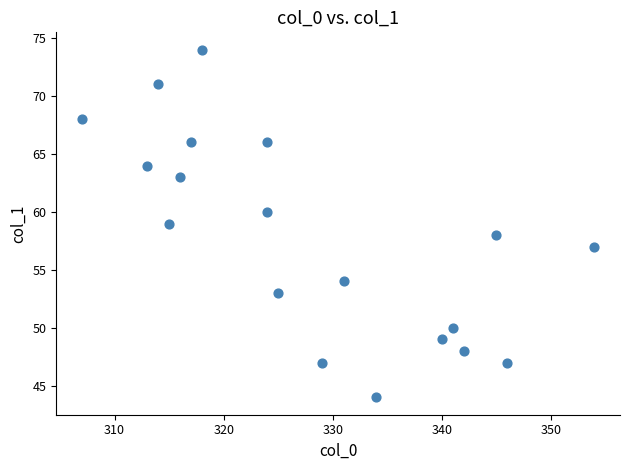

What is the range of X values (max minus min)?

47